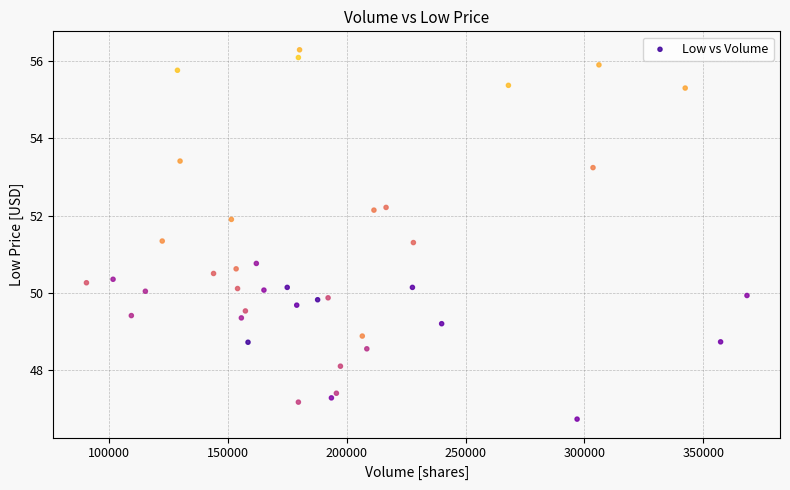

What is the range of Y values (max minus min)?

9.6